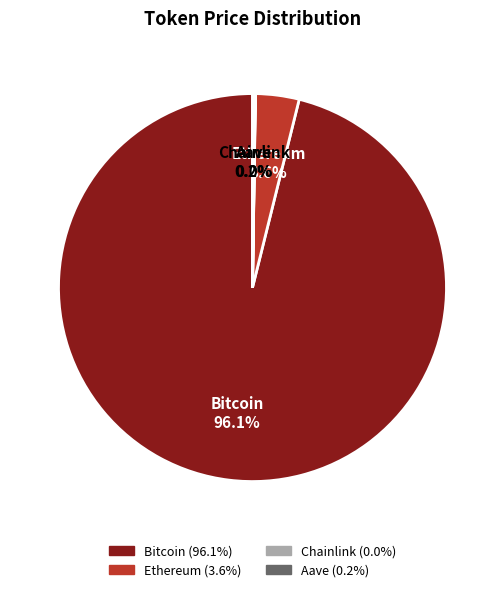

To the nearest percent, what is the difference between the largest and smallest slice percentages?

96%